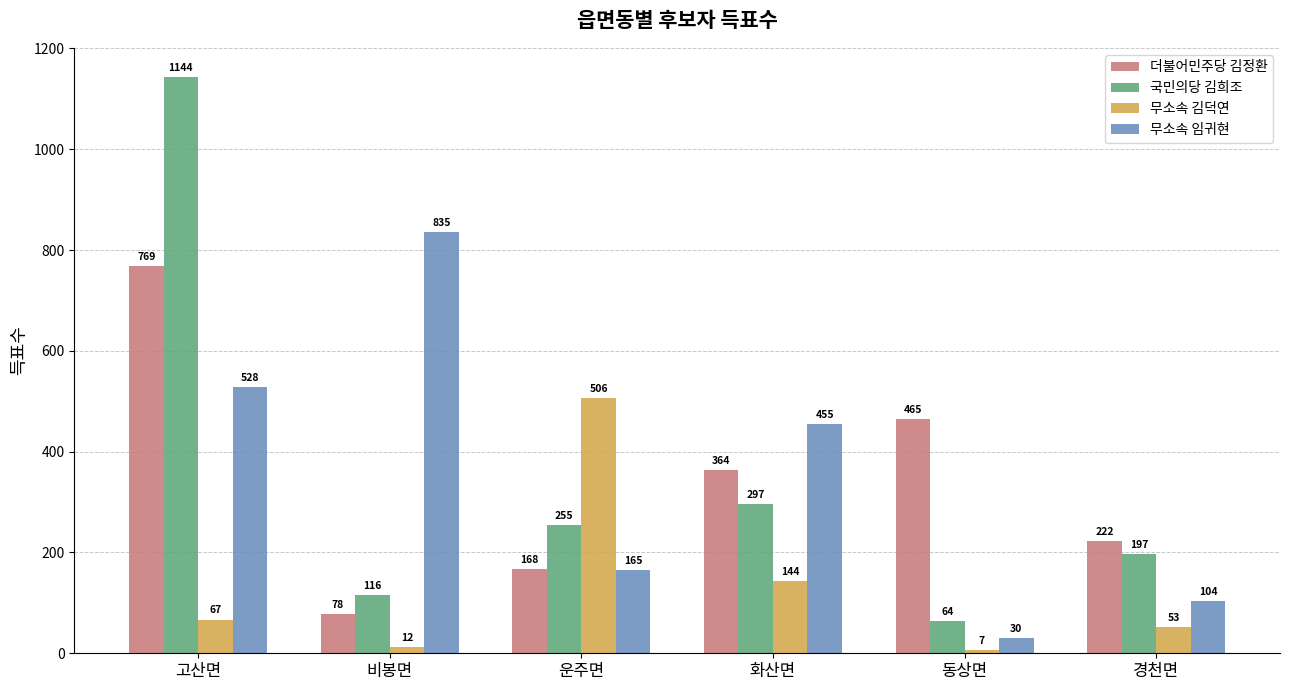

What is the minimum value shown in the chart?

7